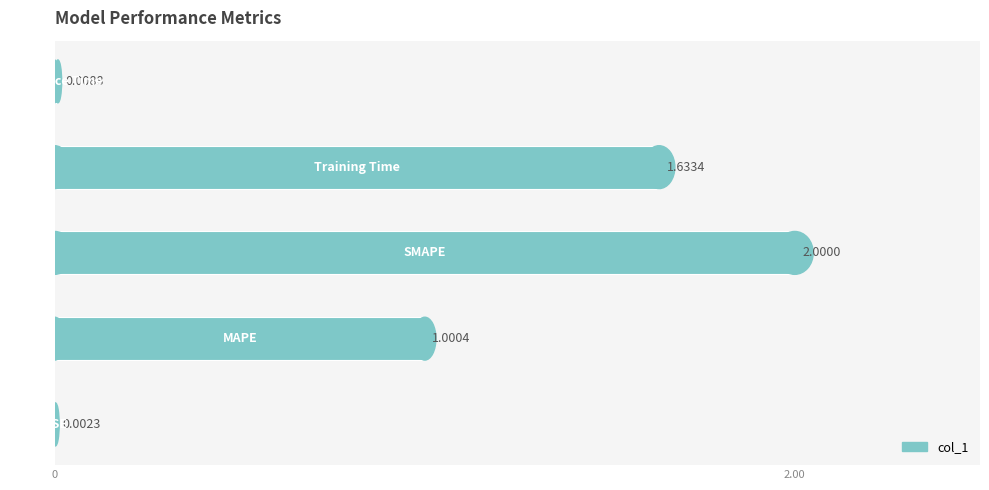

What is the sum of all values?

4.6